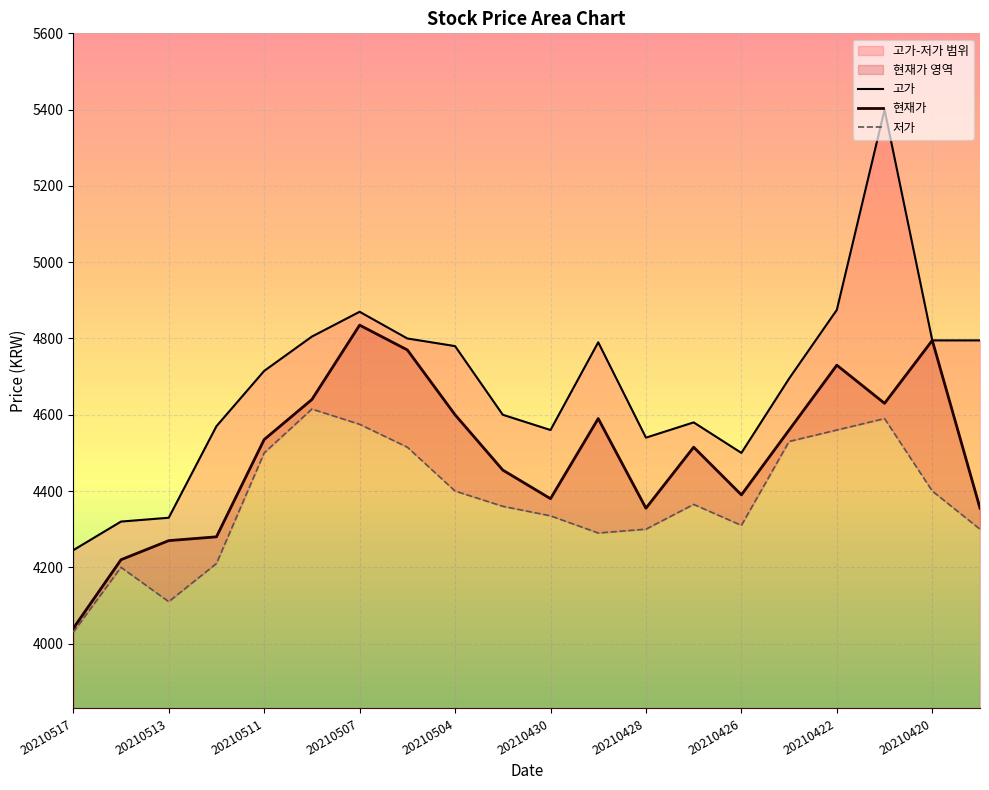

Reading left to right, transcribe all the data shown in this chart.

현재가: 20210517=4040	20210514=4220	20210513=4270	20210512=4280	20210511=4535	20210510=4640	20210507=4835	20210506=4770	20210504=4600	20210503=4455	20210430=4380	20210429=4590	20210428=4355	20210427=4515	20210426=4390	20210423=4560	20210422=4730	20210421=4630	20210420=4795	20210419=4355
고가: 20210517=4245	20210514=4320	20210513=4330	20210512=4570	20210511=4715	20210510=4805	20210507=4870	20210506=4800	20210504=4780	20210503=4600	20210430=4560	20210429=4790	20210428=4540	20210427=4580	20210426=4500	20210423=4695	20210422=4875	20210421=5400	20210420=4795	20210419=4795
저가: 20210517=4030	20210514=4200	20210513=4110	20210512=4210	20210511=4500	20210510=4615	20210507=4575	20210506=4515	20210504=4400	20210503=4360	20210430=4335	20210429=4290	20210428=4300	20210427=4365	20210426=4310	20210423=4530	20210422=4560	20210421=4590	20210420=4400	20210419=4300